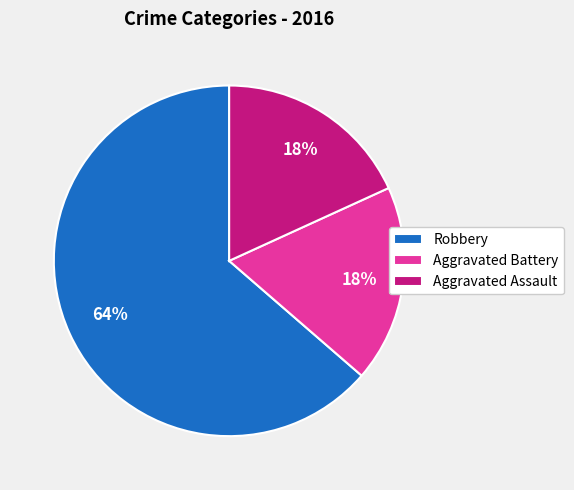

Is the sum of Robbery and Aggravated Assault greater than half?

Yes